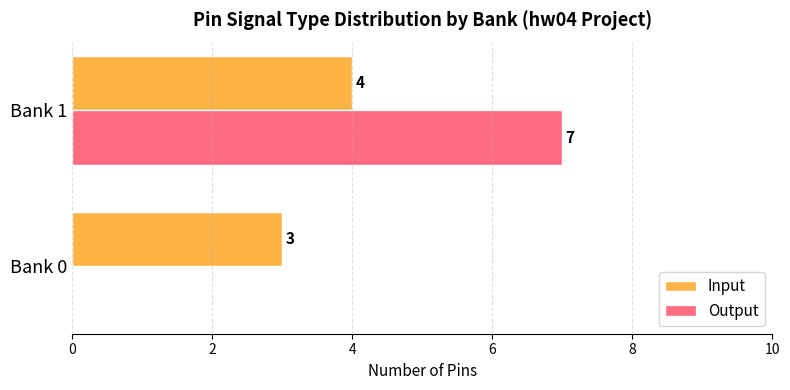

What is the sum of all Output values?

7